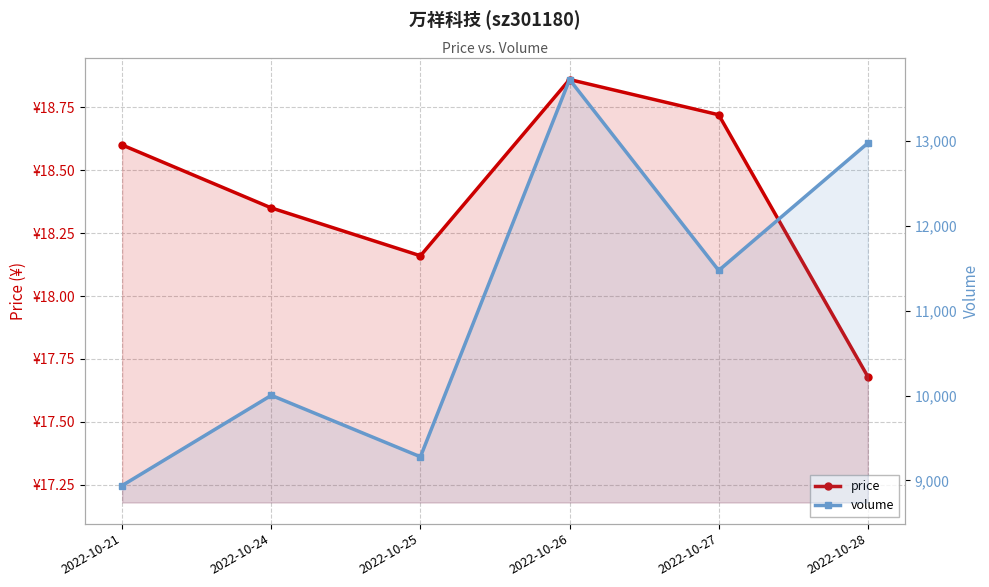

What are all the series names shown in the legend?

price, volume